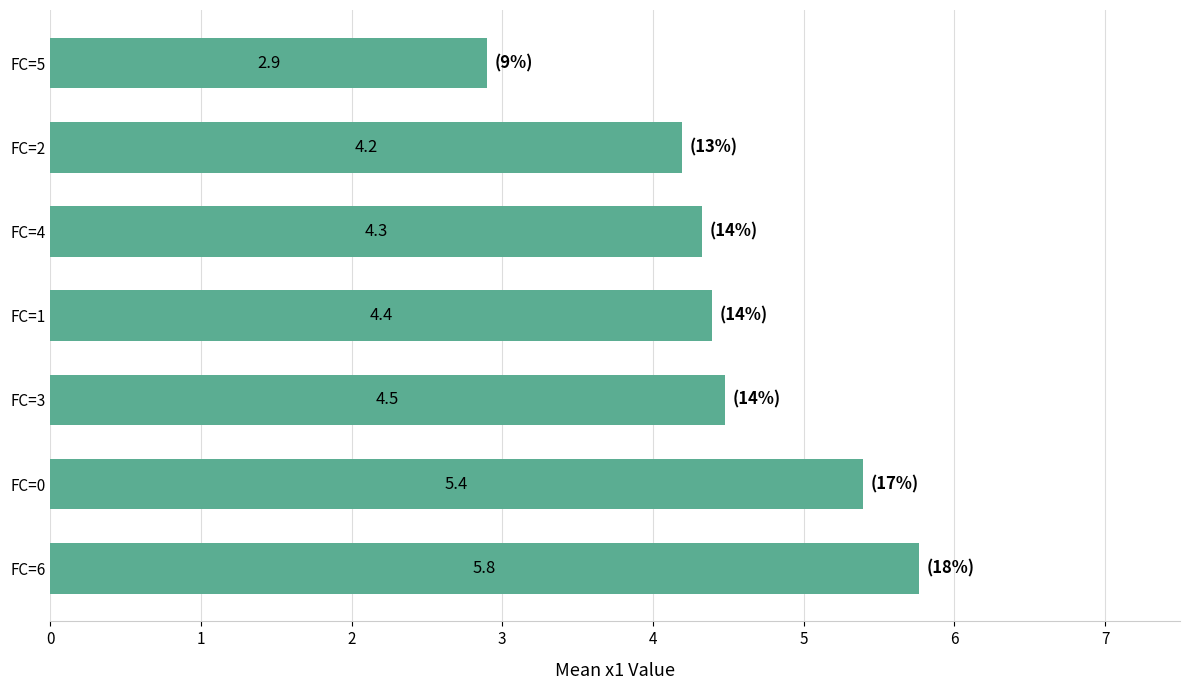

Read the value at FC=3.

4.5